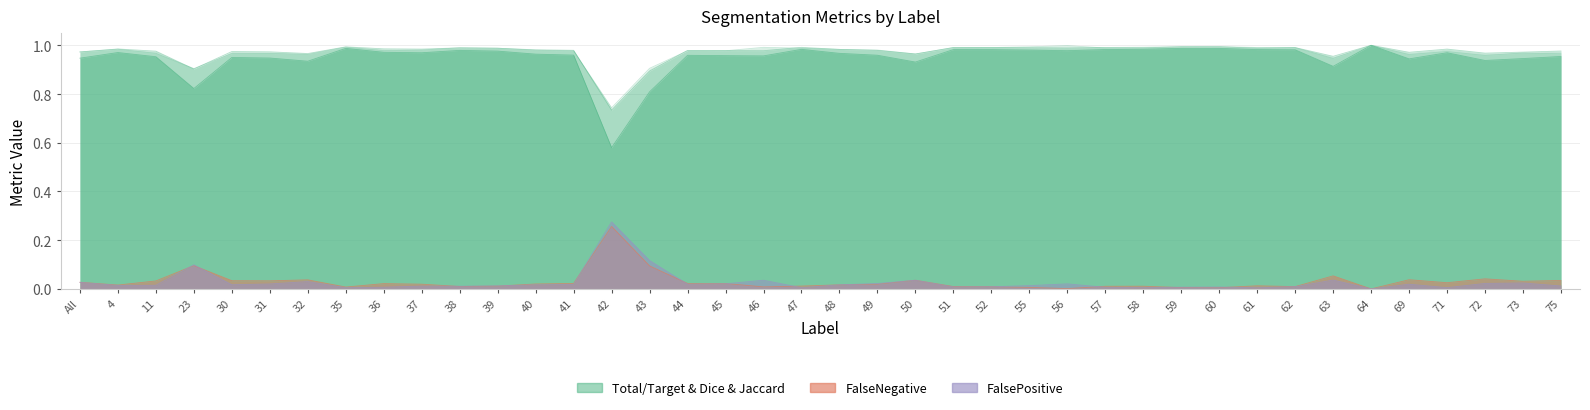

True or false: FalsePositive and Dice cross at least once.

False